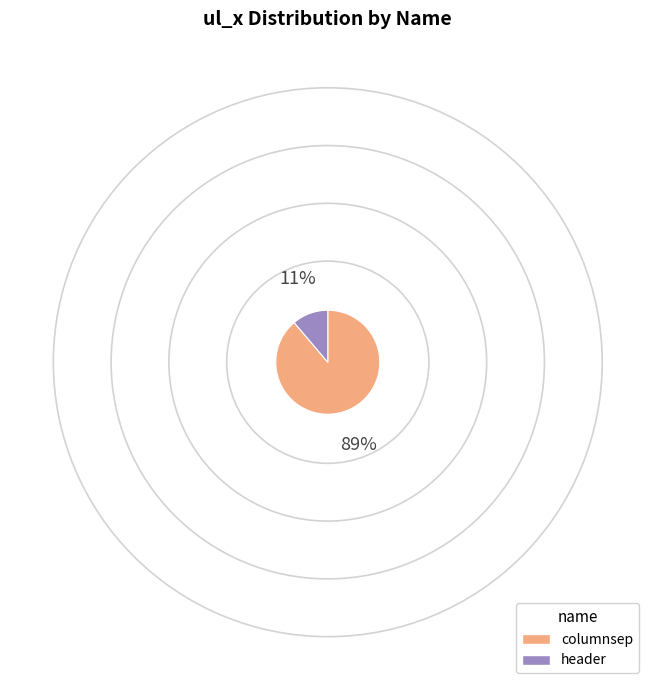

Which category has the smallest portion of the pie?

header